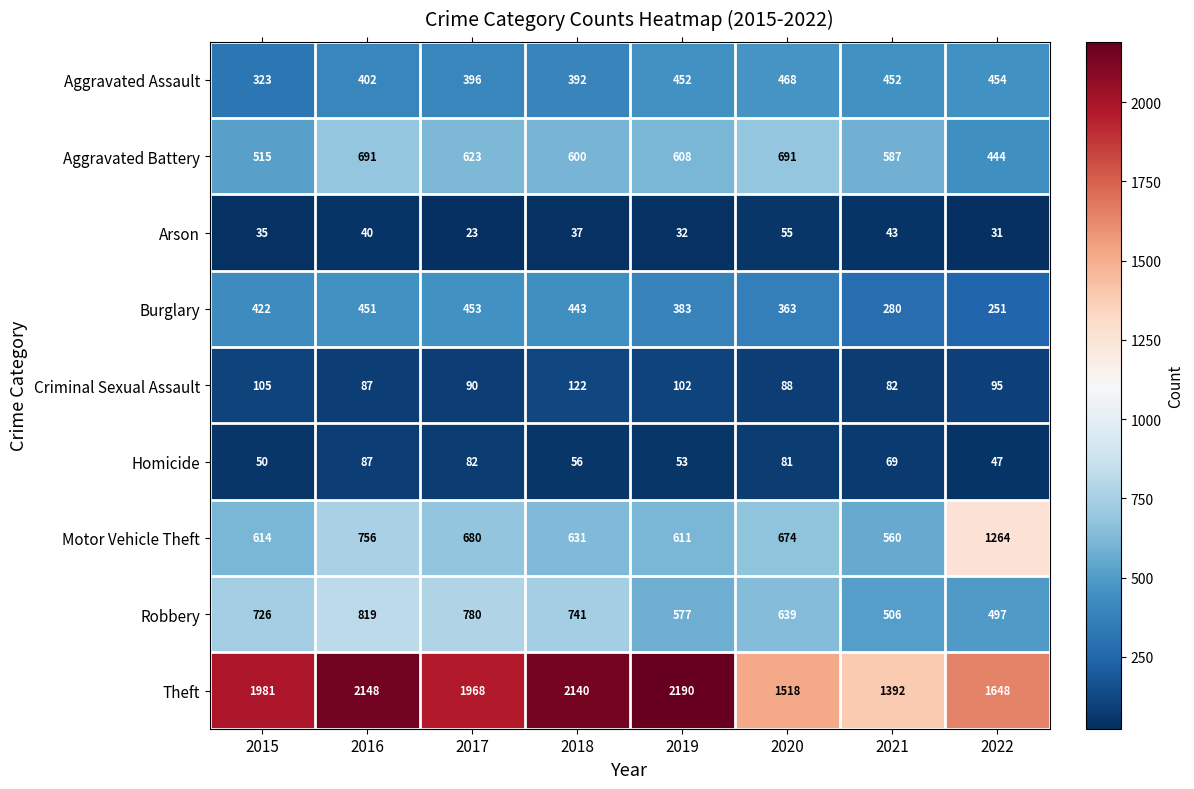

Which series changed the most between 2015 and 2018?

Theft